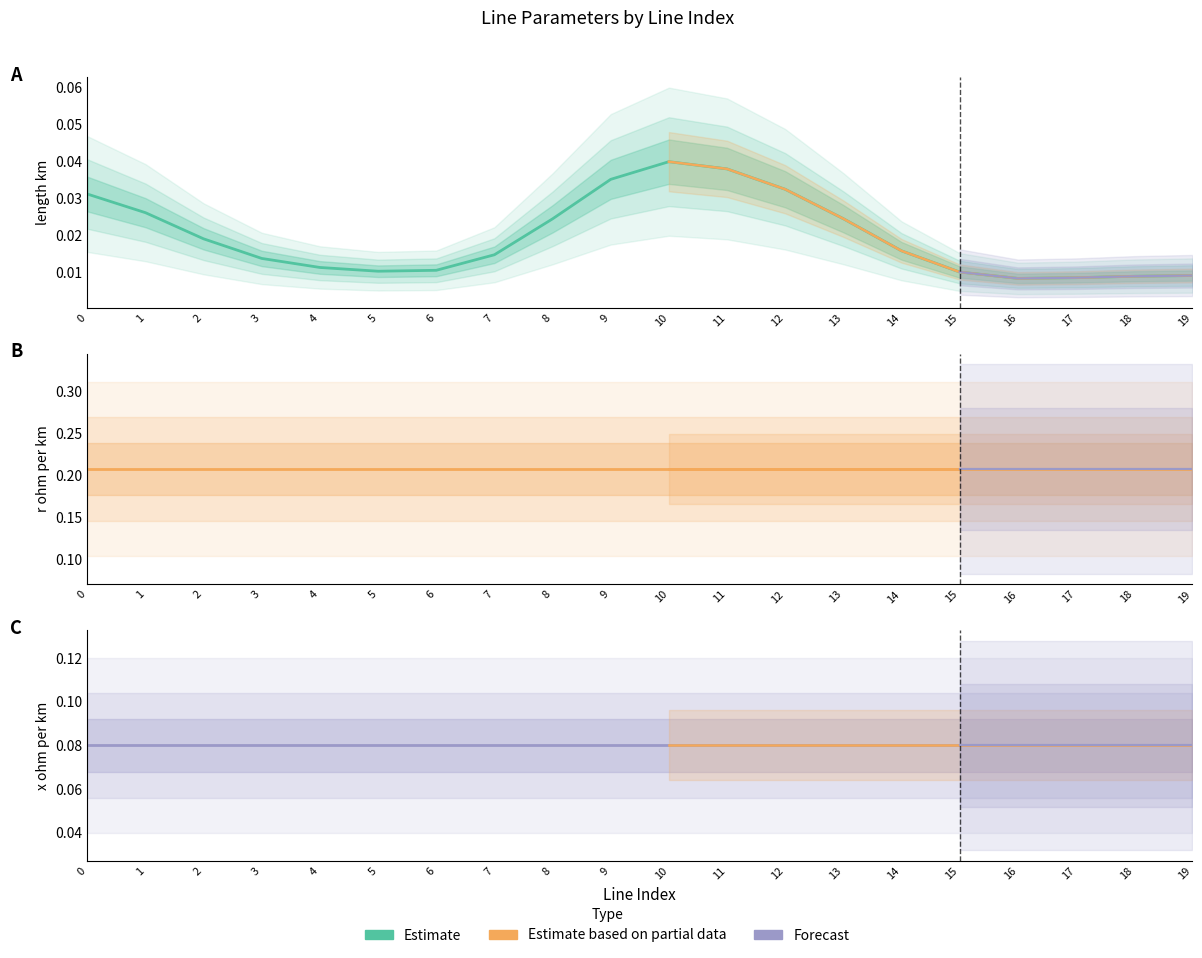

True or false: length_km has more than 1 interior local peaks.

False